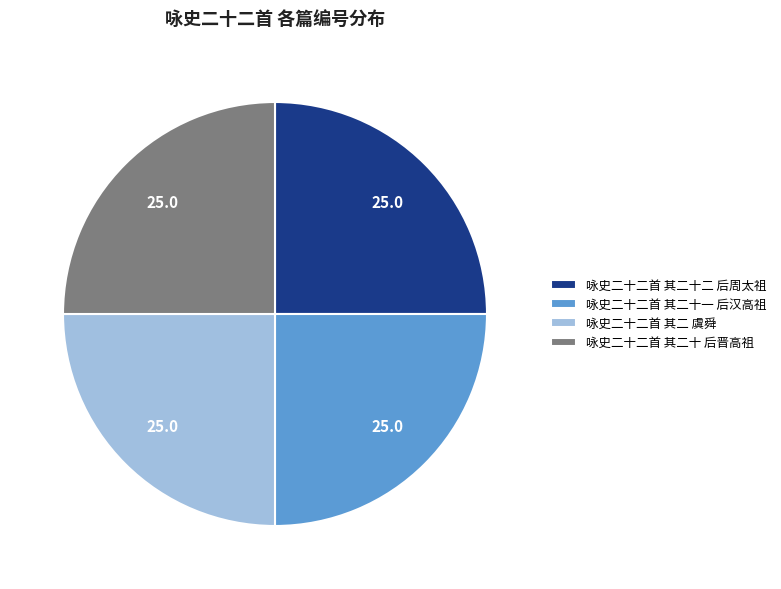

Is 咏史二十二首 其二 虞舜 the majority of the pie?

No